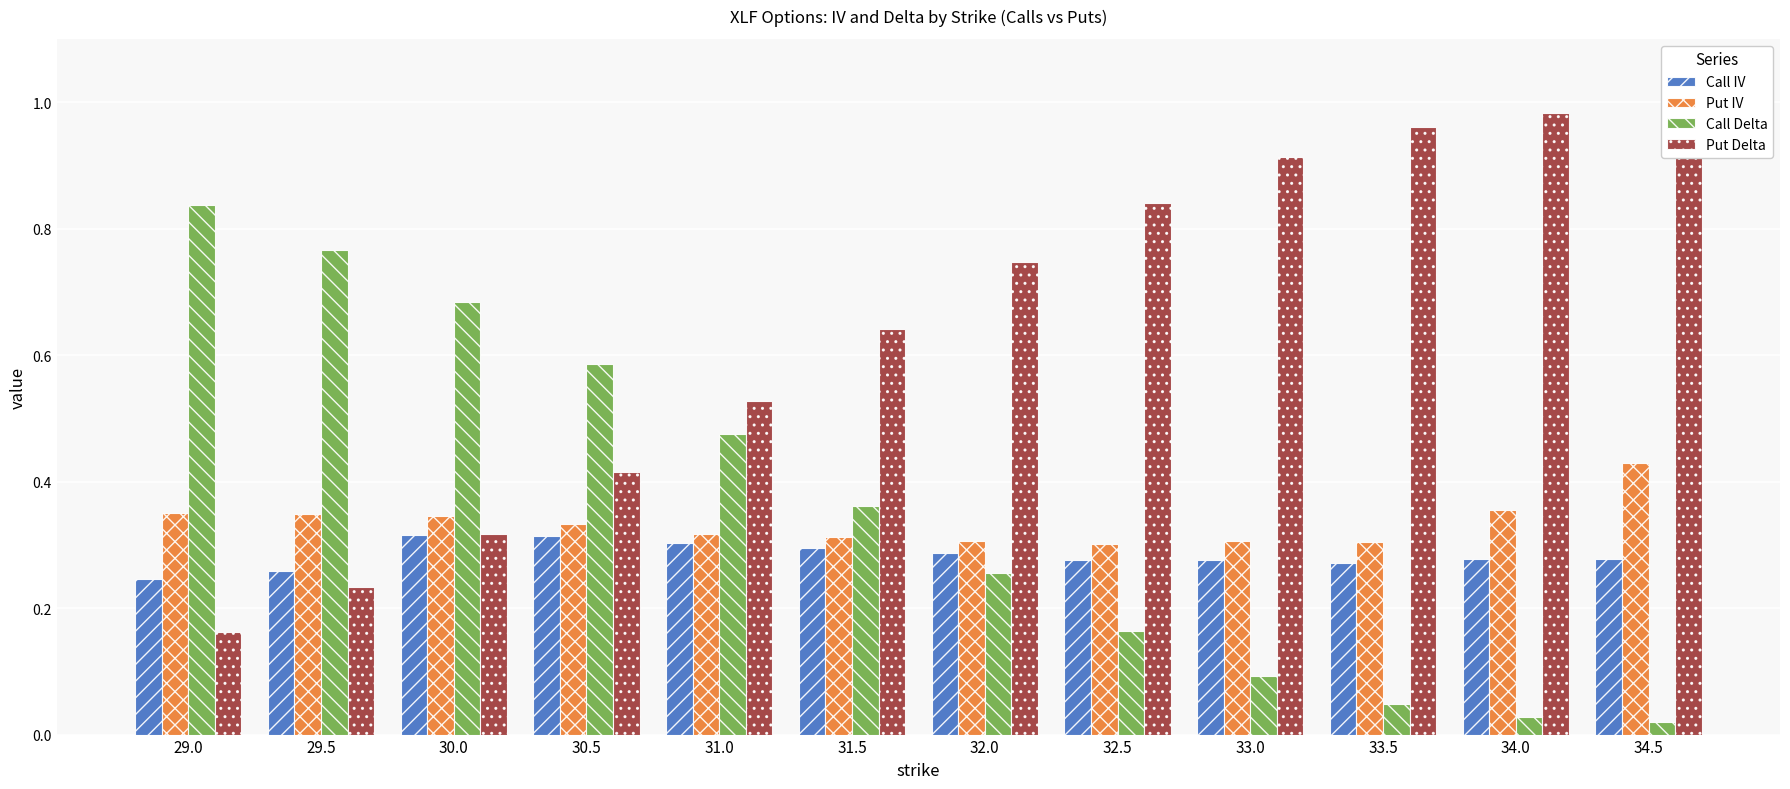

Reading left to right, list all the values displayed in this chart.

Call IV: 0.2	0.3	0.3	0.3	0.3	0.3	0.3	0.3	0.3	0.3	0.3	0.3
Put IV: 0.4	0.3	0.3	0.3	0.3	0.3	0.3	0.3	0.3	0.3	0.4	0.4
Call Delta: 0.8	0.8	0.7	0.6	0.5	0.4	0.3	0.2	0.1	0.0	0.0	0.0
Put Delta: 0.2	0.2	0.3	0.4	0.5	0.6	0.7	0.8	0.9	1.0	1.0	1.0